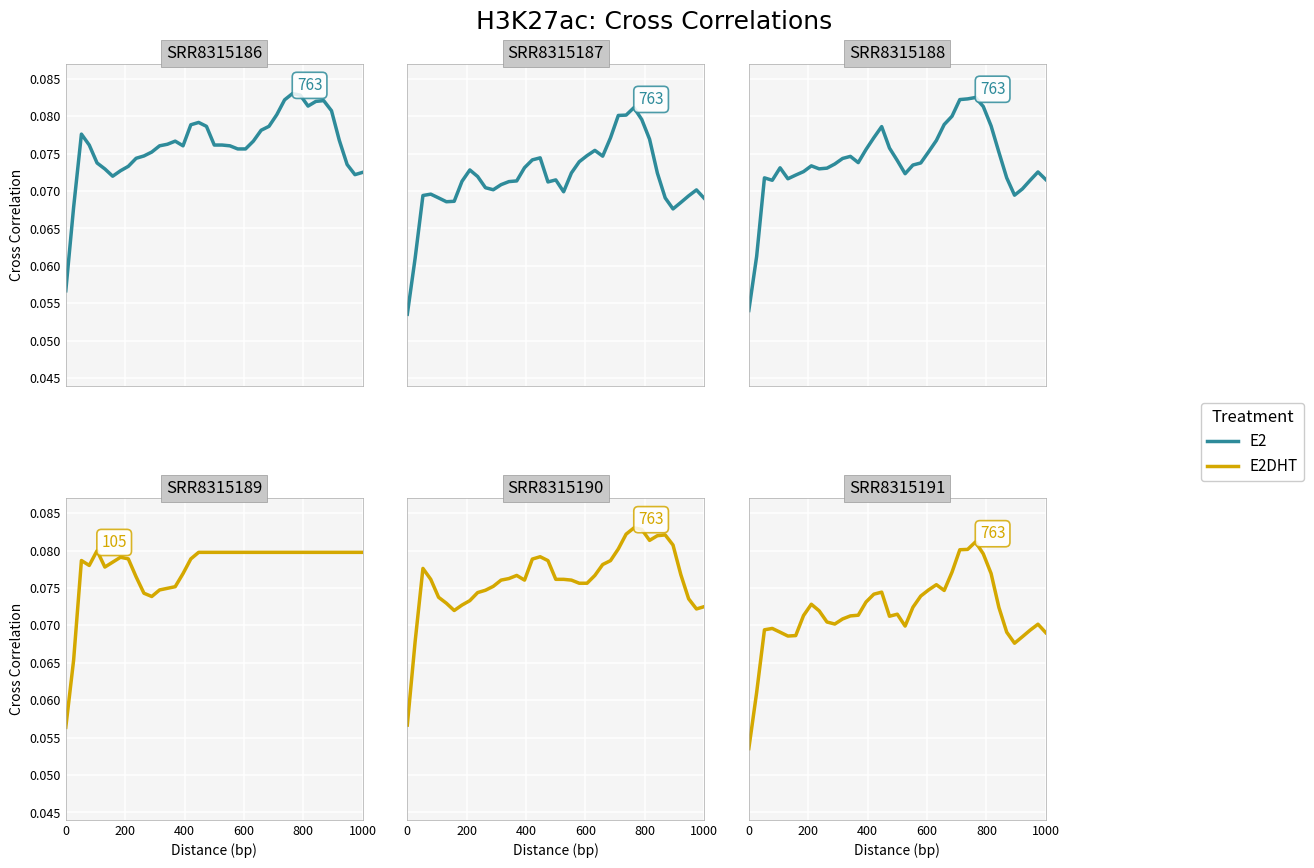

Reading left to right, what are all the values shown in this chart?

E2: 0.1	0.1	0.1	0.1	0.1	0.1	0.1	0.1	0.1	0.1	0.1	0.1	0.1	0.1	0.1	0.1	0.1	0.1	0.1	0.1	0.1	0.1	0.1	0.1	0.1	0.1	0.1	0.1	0.1	0.1	0.1	0.1	0.1	0.1	0.1	0.1	0.1	0.1	0.1
E2DHT: 0.1	0.1	0.1	0.1	0.1	0.1	0.1	0.1	0.1	0.1	0.1	0.1	0.1	0.1	0.1	0.1	0.1	0.1	0.1	0.1	0.1	0.1	0.1	0.1	0.1	0.1	0.1	0.1	0.1	0.1	0.1	0.1	0.1	0.1	0.1	0.1	0.1	0.1	0.1